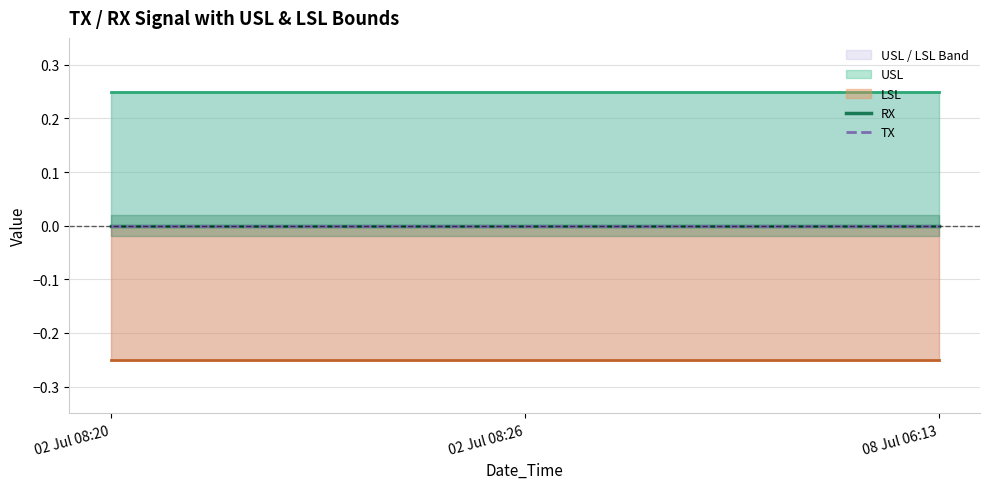

Reading left to right, transcribe all the data shown in this chart.

RX: 0.0	0.0	0.0
USL: 0.2	0.2	0.2
LSL: -0.2	-0.2	-0.2
TX: 0.0	0.0	0.0